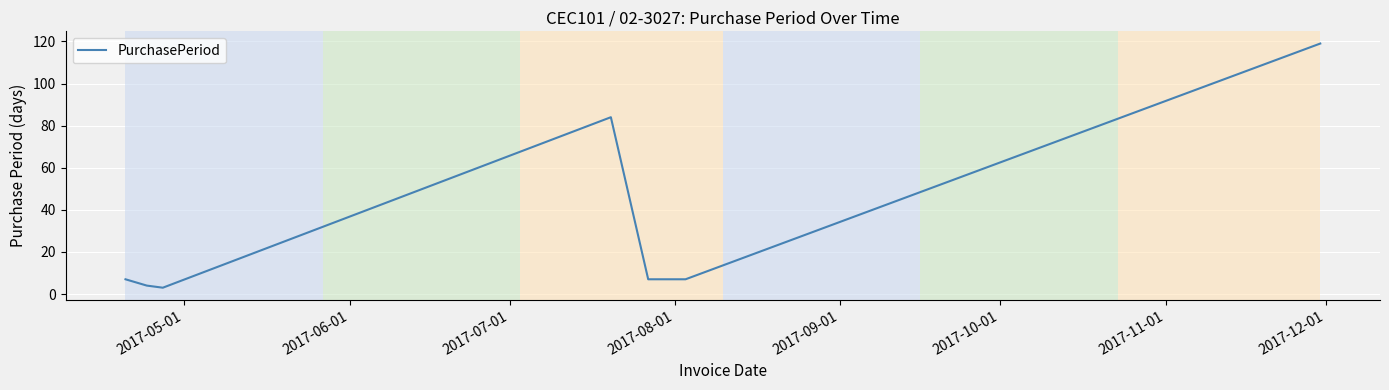

How many categories are shown in the chart?

7